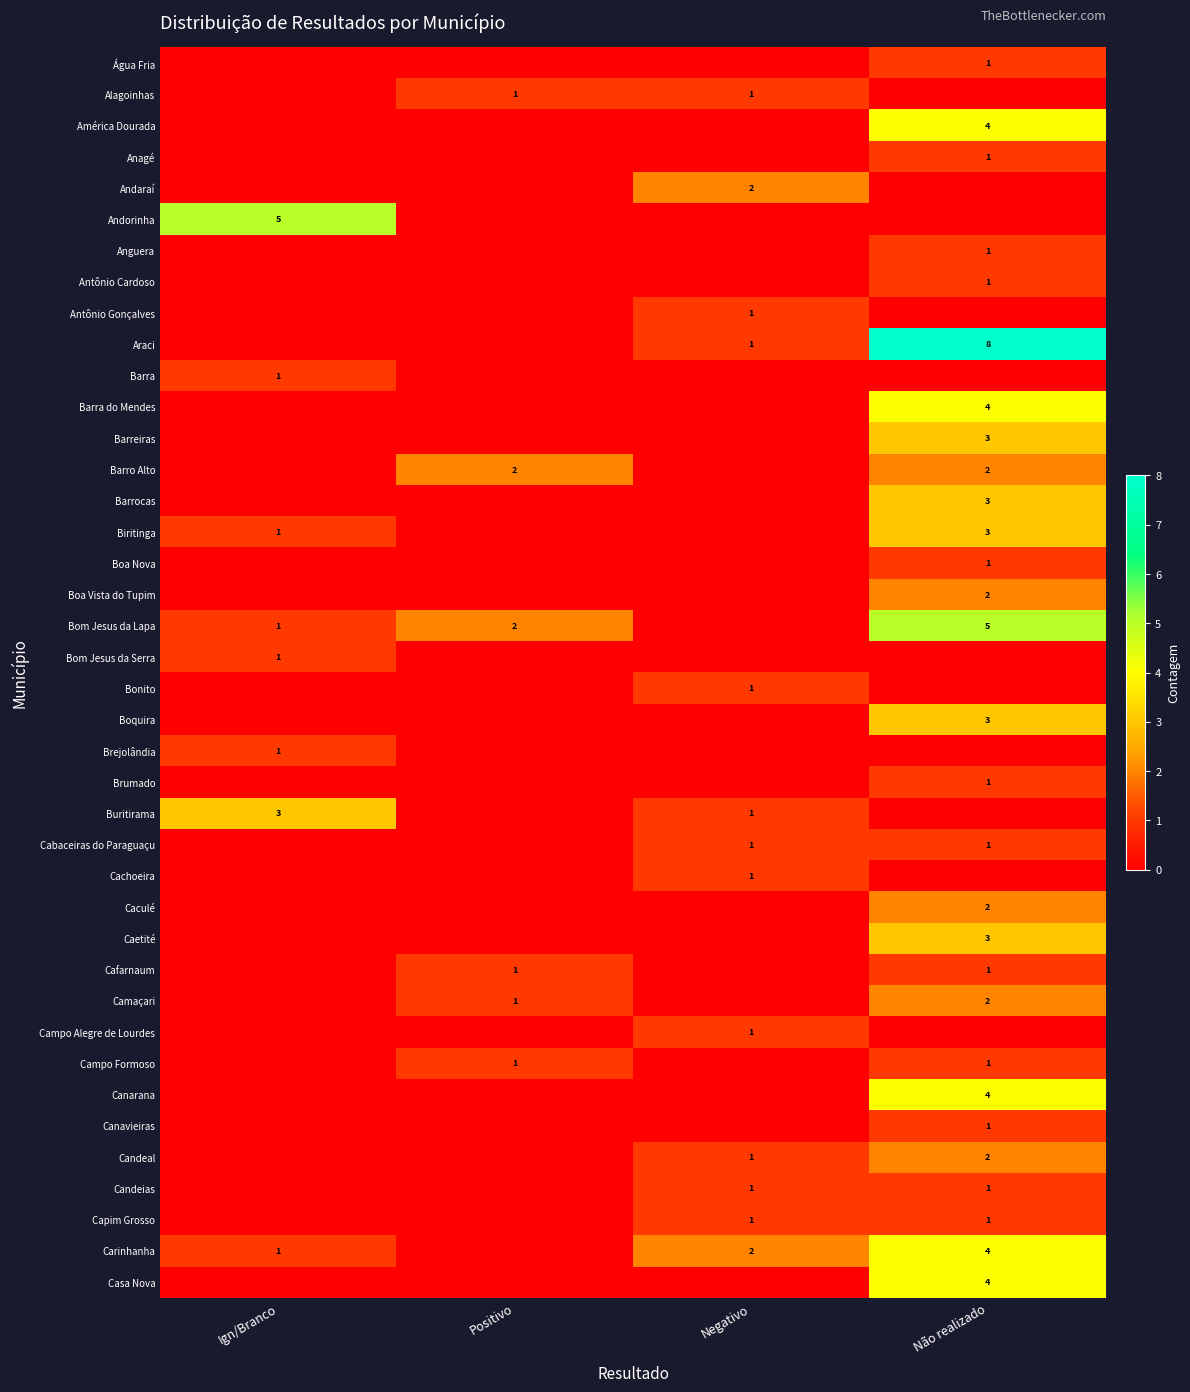

True or false: Água Fria has a value of 1 at Não realizado.

True